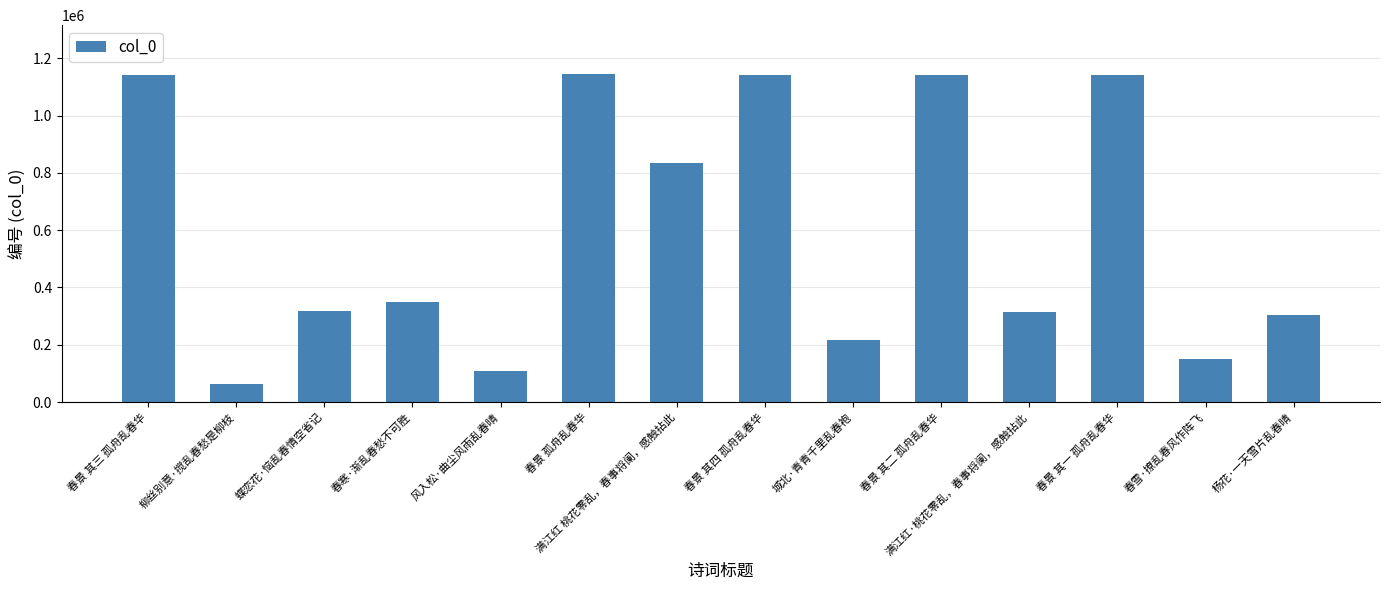

The chart shows a value of 360049 at 城北·青青千里乱春袍. True or false?

False